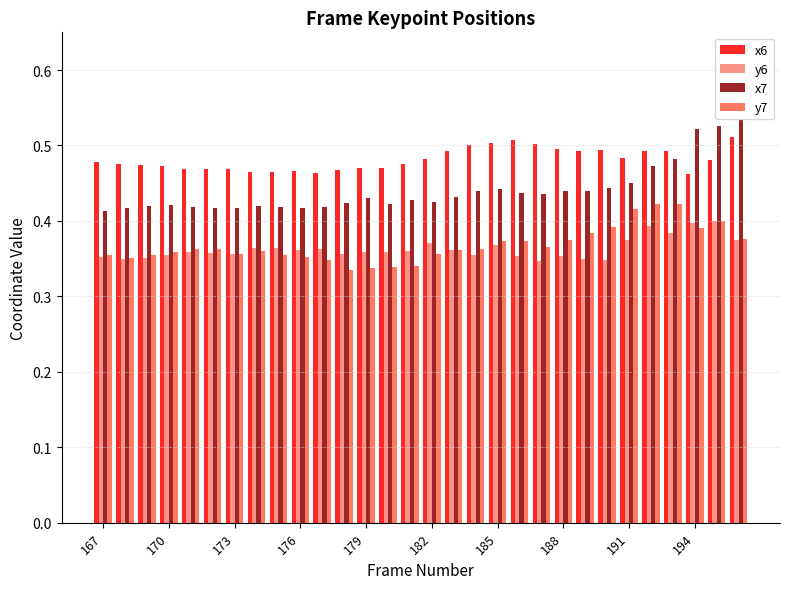

At how many categories does at least one series exceed 0?

30